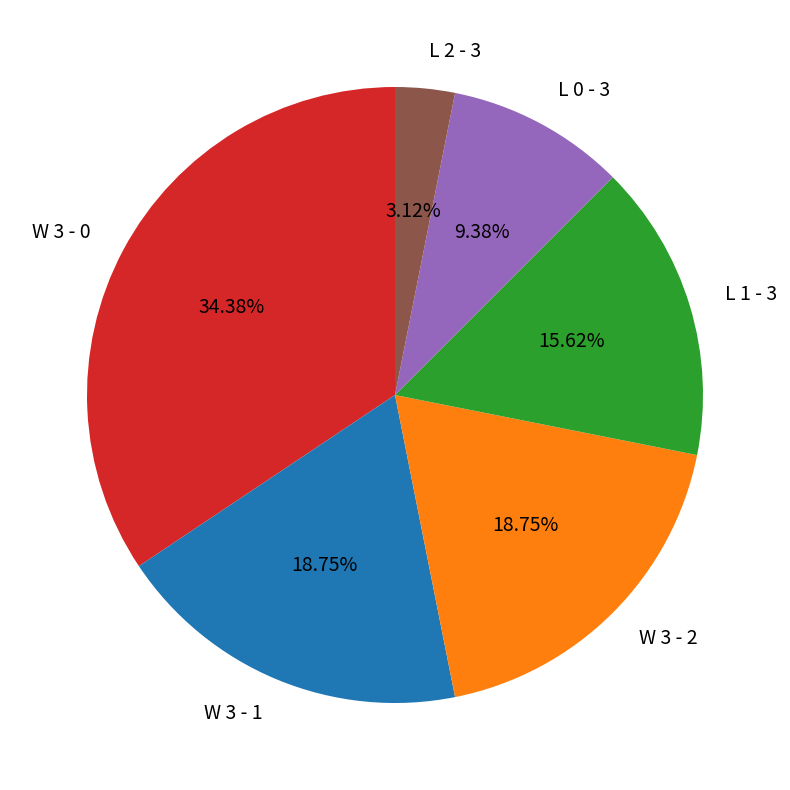

How many slices are in this pie chart?

6